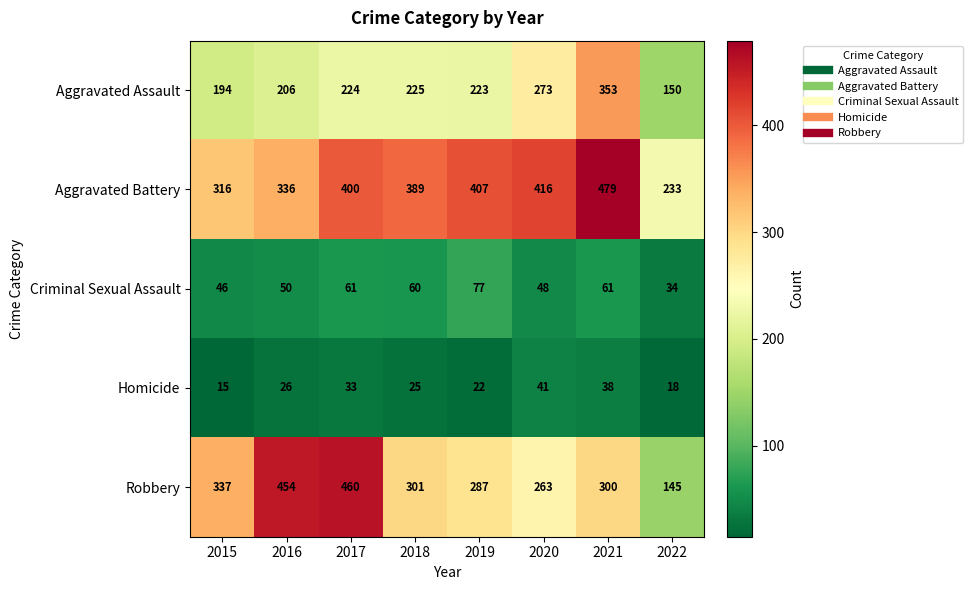

How many distinct data groups are displayed?

5